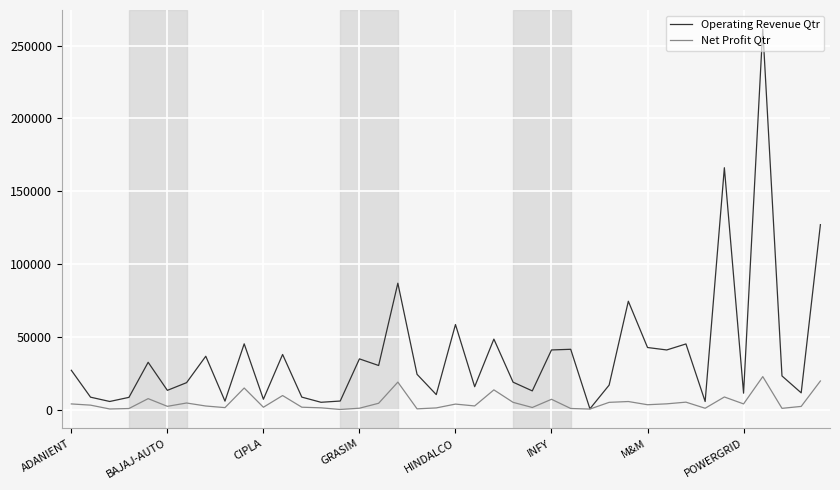

List the series in order of their peak value, lowest first.

Net Profit Qtr, Operating Revenue Qtr